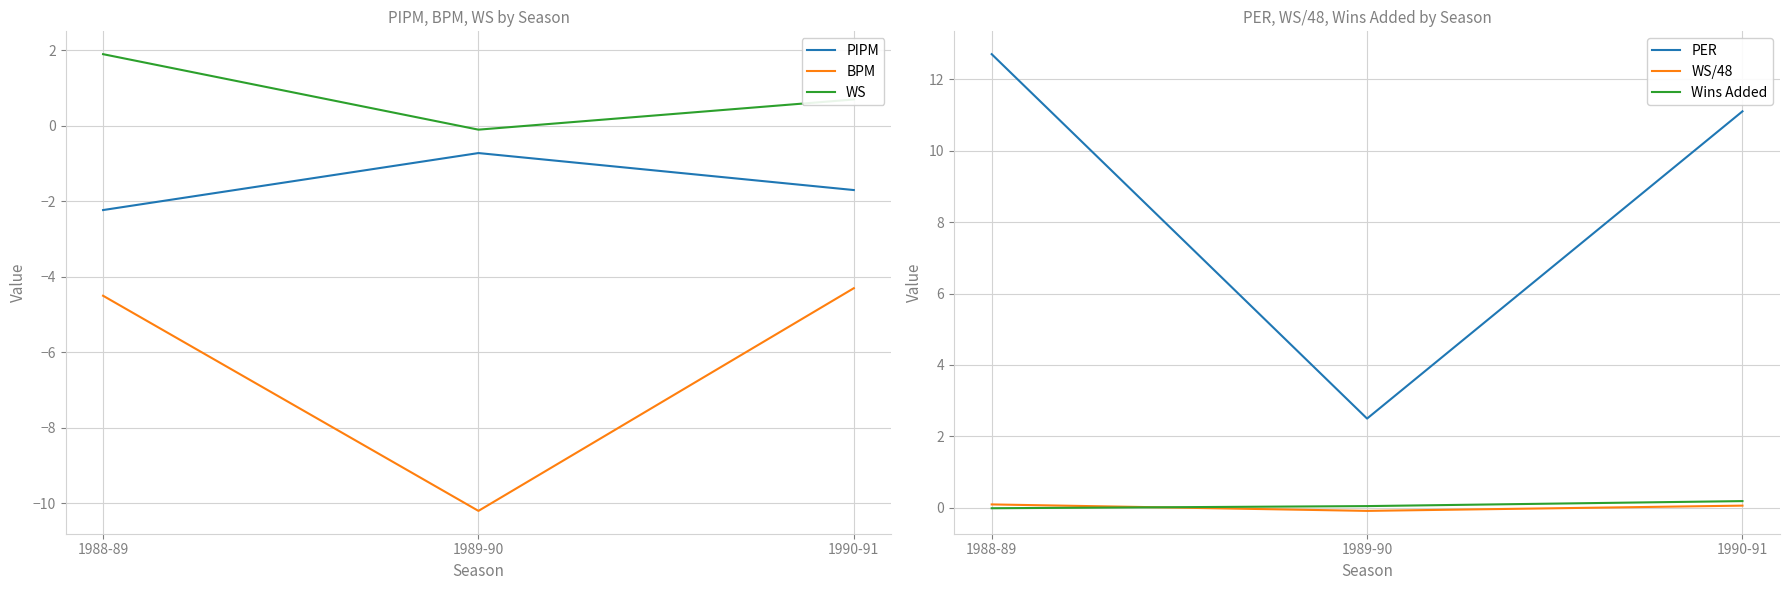

How many values in WS/48 are below zero?

1